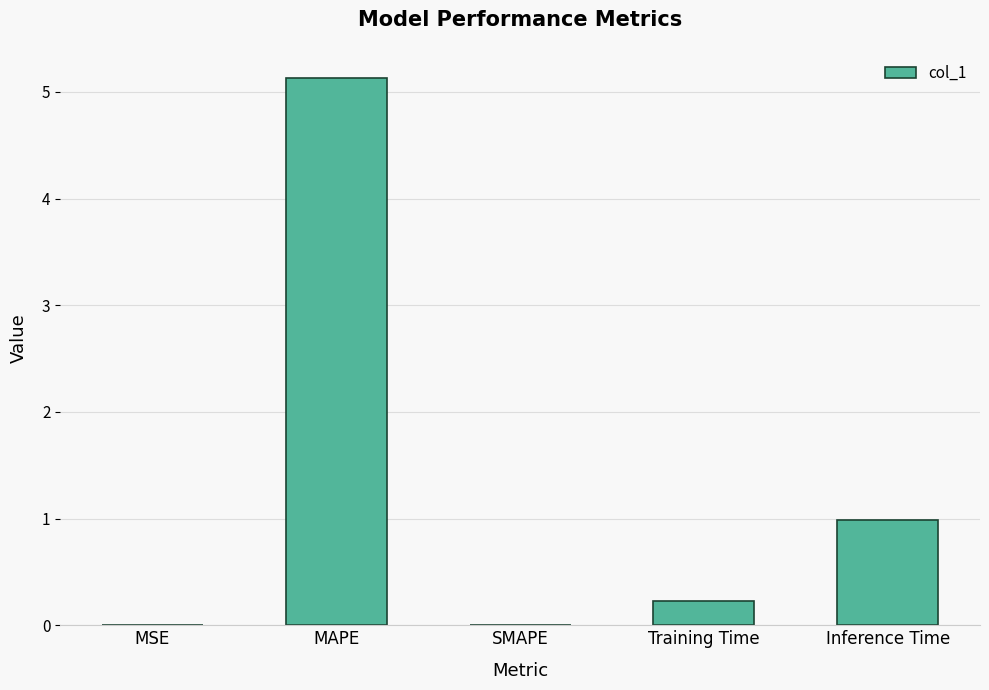

The value at Inference Time is 1.6. True or false?

False